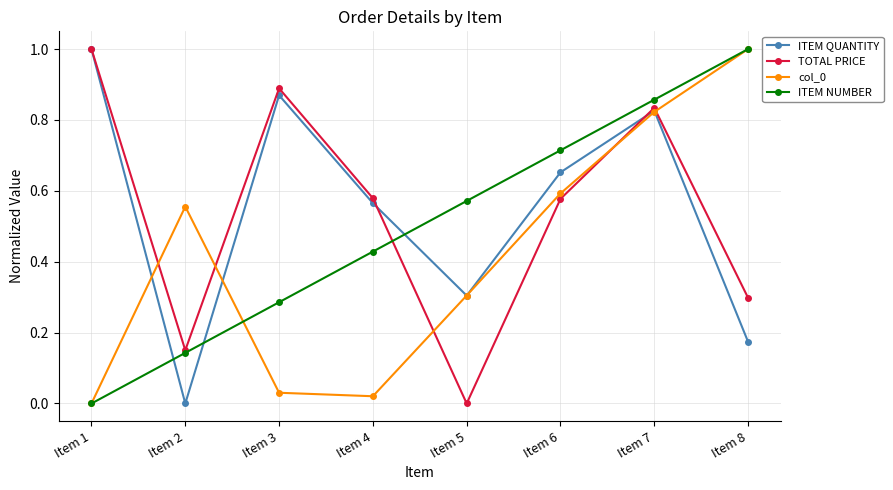

Does the chart display data point markers on the line(s)?

Yes